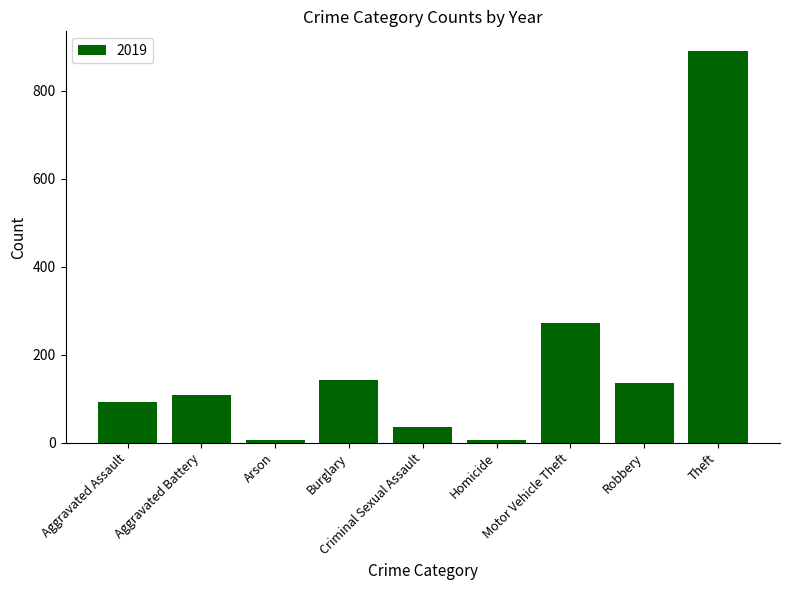

What is the maximum value shown in the chart?

891